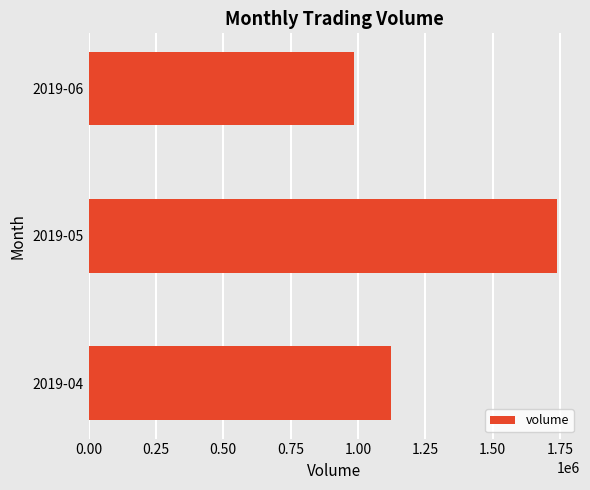

Are the bars grouped side by side (vs. stacked)?

No